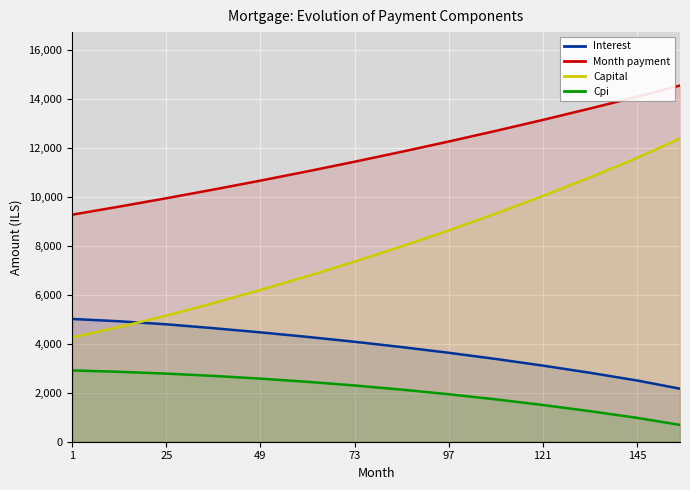

Reading right to left, transcribe all the data shown in this chart.

Interest: 2166.0	2502.7	2817.6	3110.0	3381.5	3633.8	3867.2	4083.1	4282.8	4467.6	4638.5	4796.8	4920.9	5014.6
Month payment: 14550.0	14087.8	13608.7	13145.1	12696.6	12262.6	11843.0	11437.1	11044.8	10665.7	10299.4	9945.6	9604.1	9274.2
Capital: 12384.0	11585.1	10791.1	10035.2	9315.0	8628.9	7975.8	7354.1	6762.0	6198.1	5660.9	5148.9	4683.2	4259.6
Cpi: 688.0	976.8	1249.2	1500.6	1731.0	1940.5	2129.4	2298.3	2447.6	2577.6	2689.3	2783.1	2856.8	2912.8